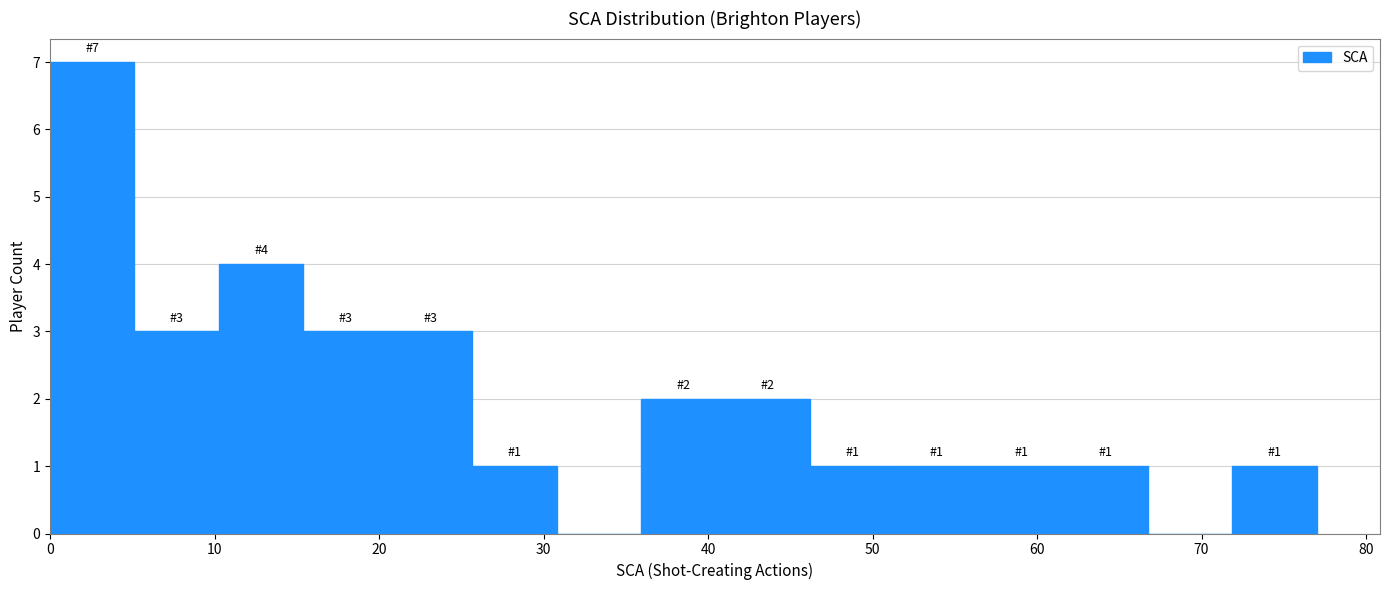

Over which range of the x-axis is the bar tallest?

0 to 5